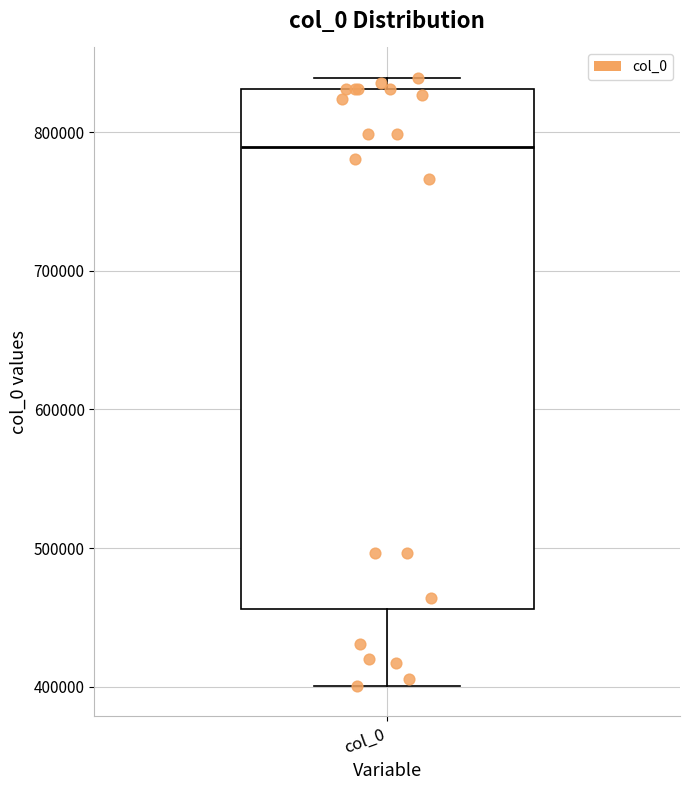

Where is the lower edge of the box for col_0 on the y-axis? The values are not printed on the chart, so give them approximately, as read against the axis.

460000